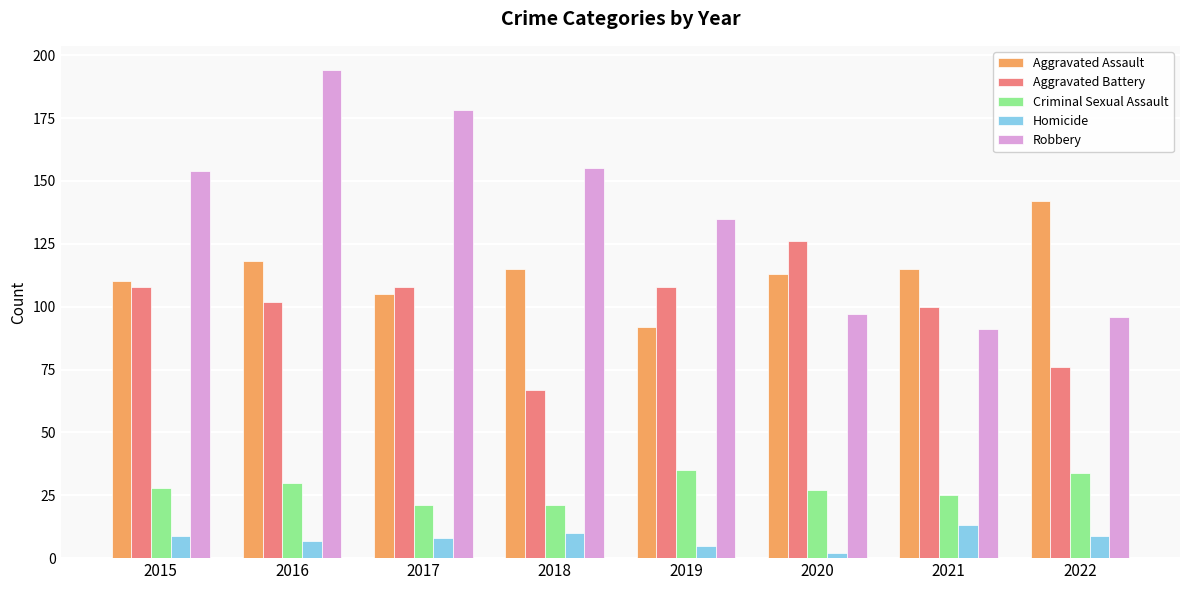

Rank the series at 2017 from lowest to highest value.

Homicide, Criminal Sexual Assault, Aggravated Assault, Aggravated Battery, Robbery